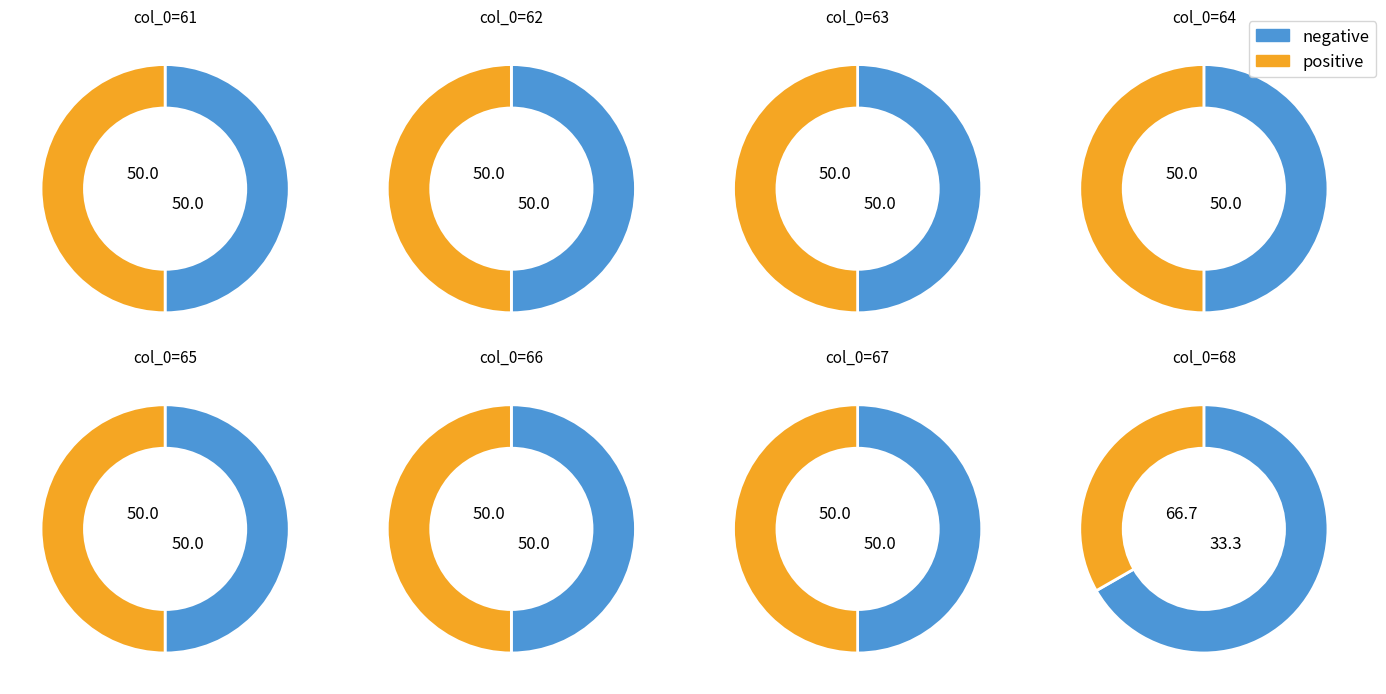

Does any single category account for the majority?

No